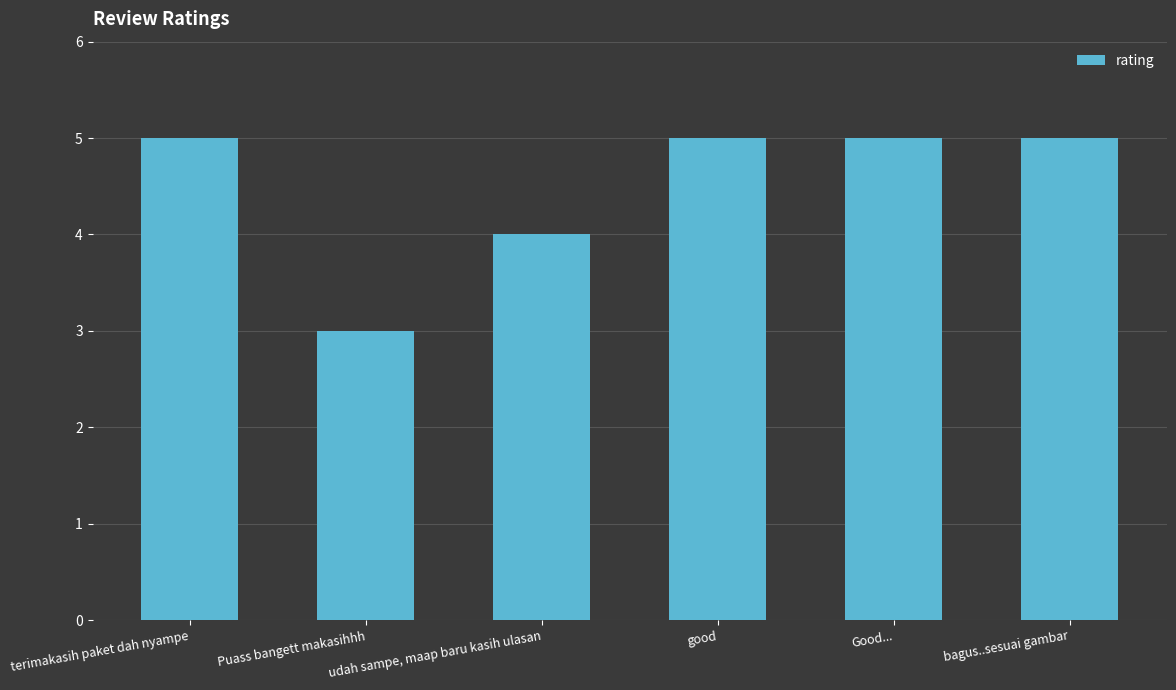

Reading left to right, extract all data points from this chart.

terimakasih paket dah nyampe=5	Puass bangett makasihhh=3	udah sampe, maap baru kasih ulasan=4	good=5	Good...=5	bagus..sesuai gambar=5